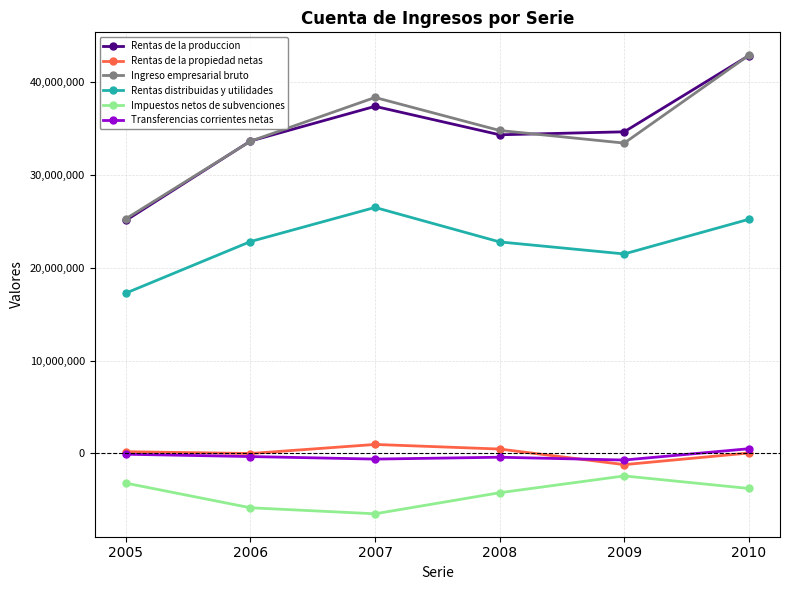

Where is Impuestos netos de subvenciones nearest to the value -4478305?

2008